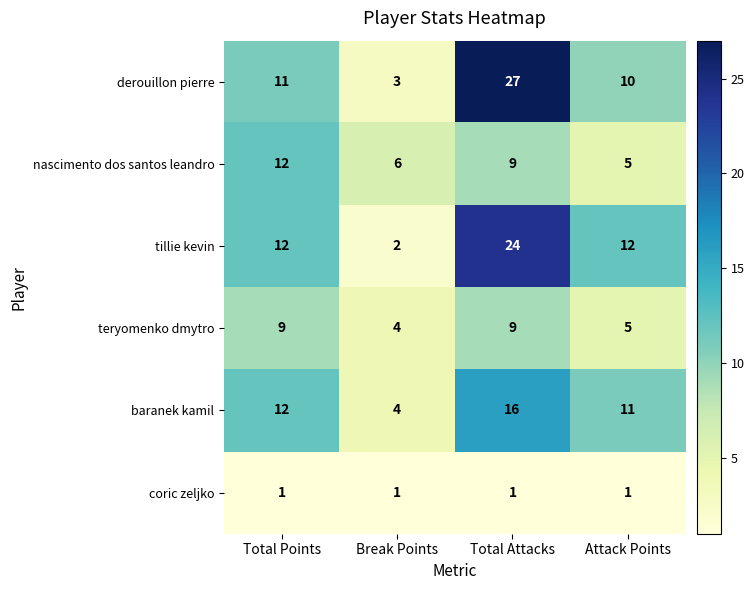

Which series changed the most between Total Points and Attack Points?

nascimento dos santos leandro